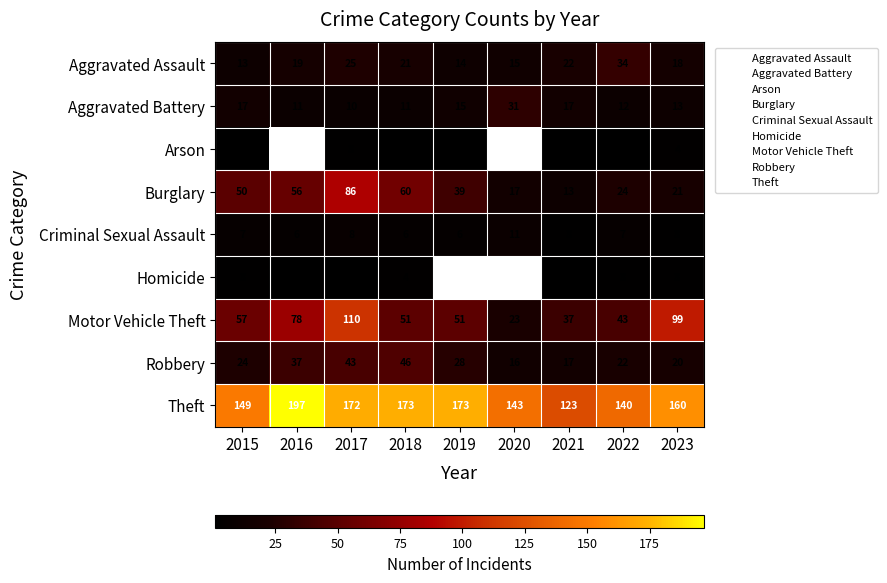

What is the sum of all Aggravated Battery values?

137.0